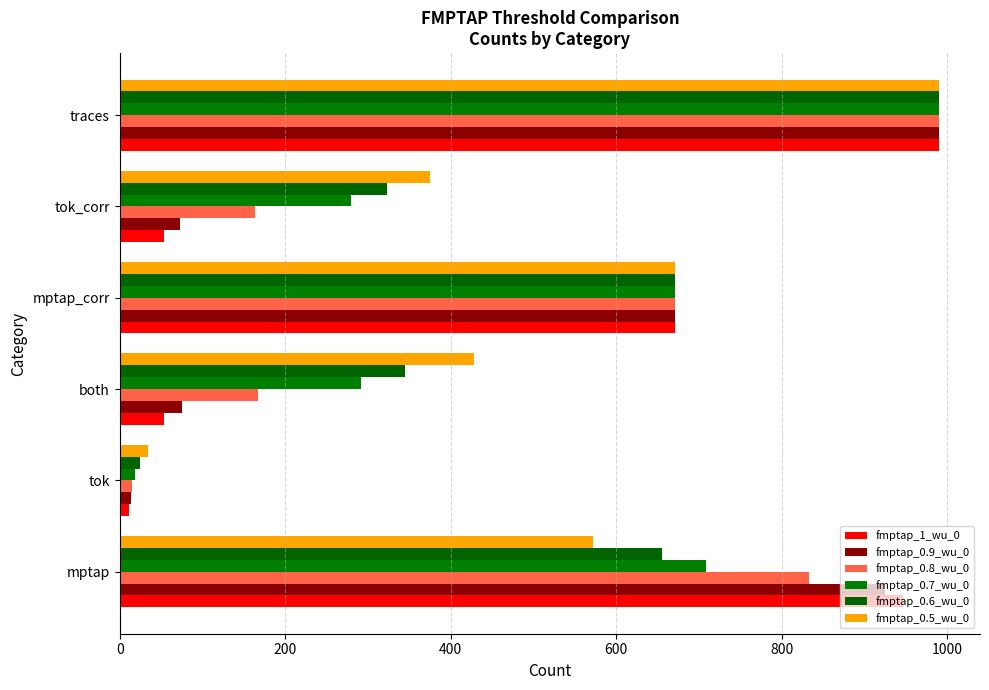

How many series are shown in this chart?

6